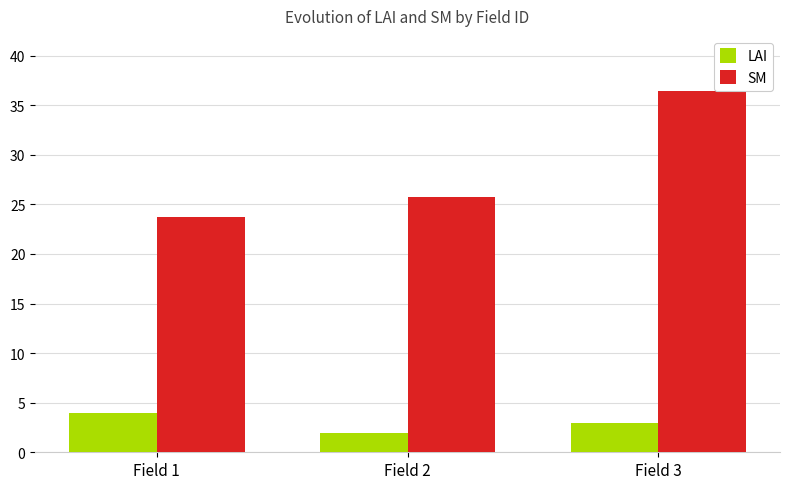

How many categories are shown in the chart?

3